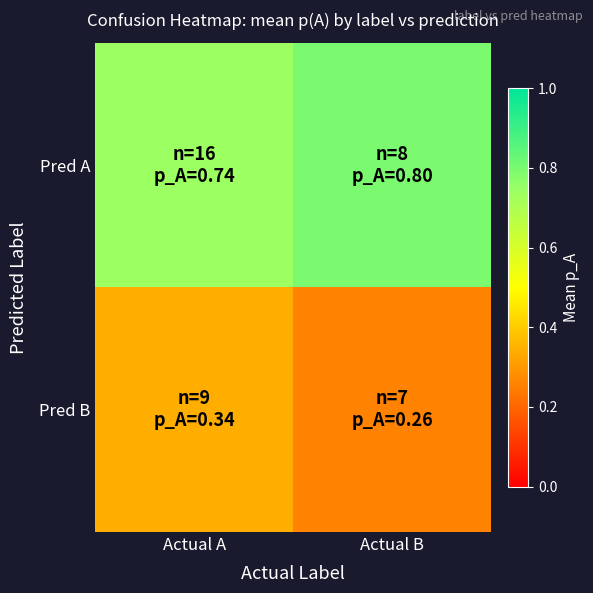

At how many categories does at least one series exceed 0?

2